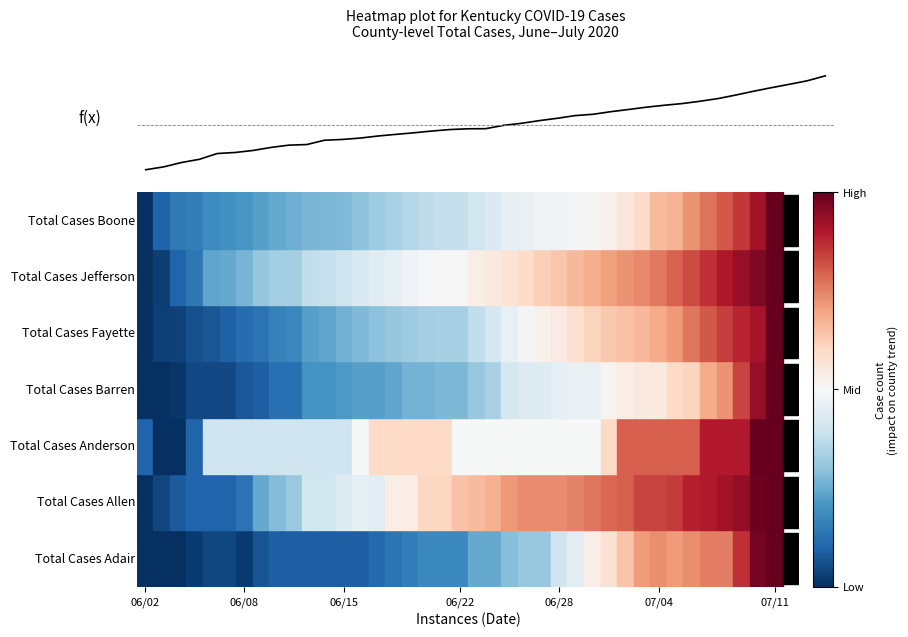

Does the chart have visible grid lines?

No